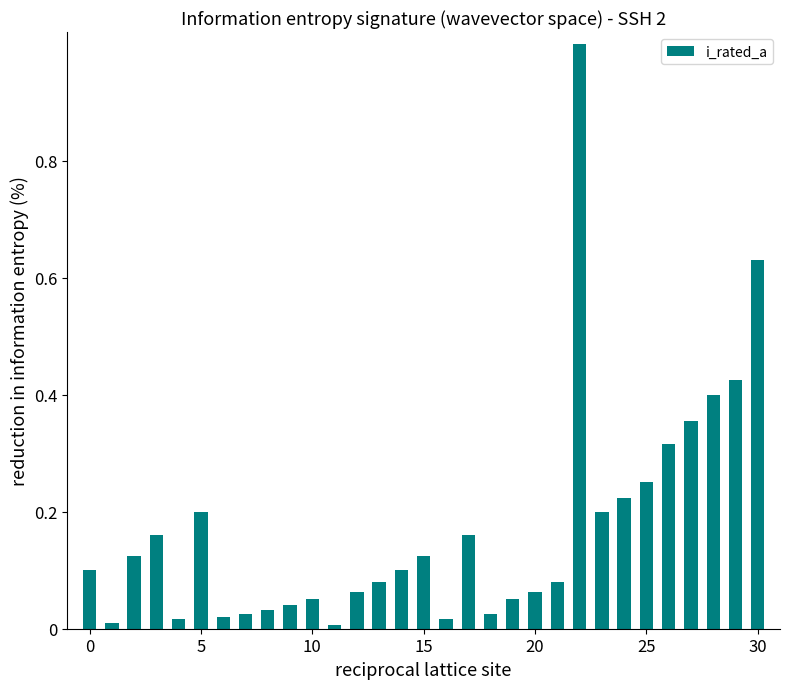

What is the greatest value displayed?

1.0